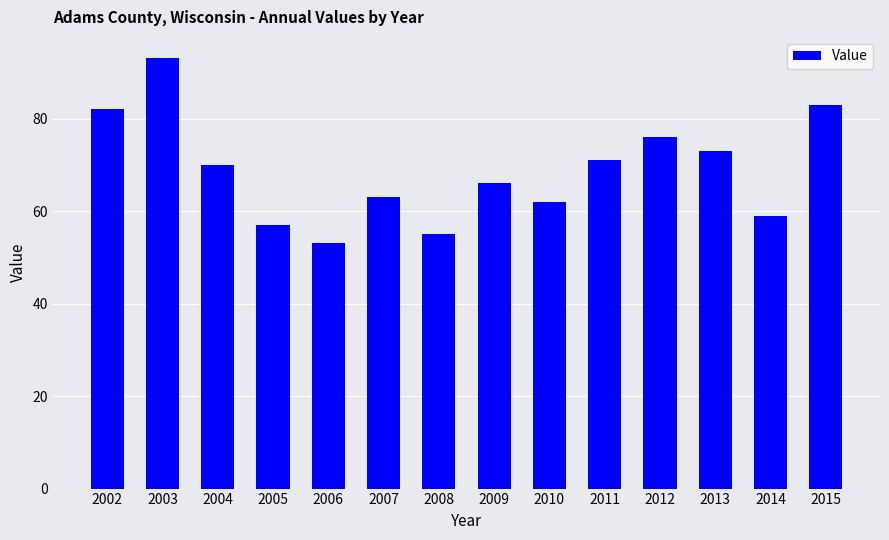

Does the chart contain any negative values?

No